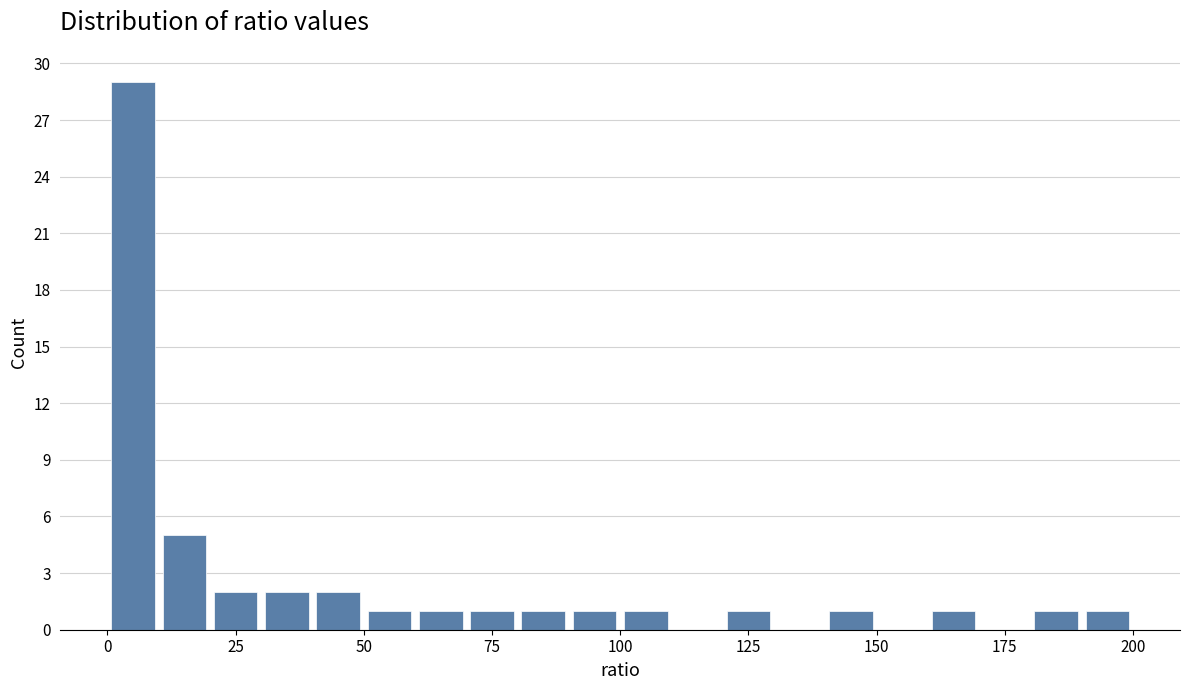

Around what value on the x-axis is the tallest bar? Give the approximate position of its centre, as read against the axis.

5